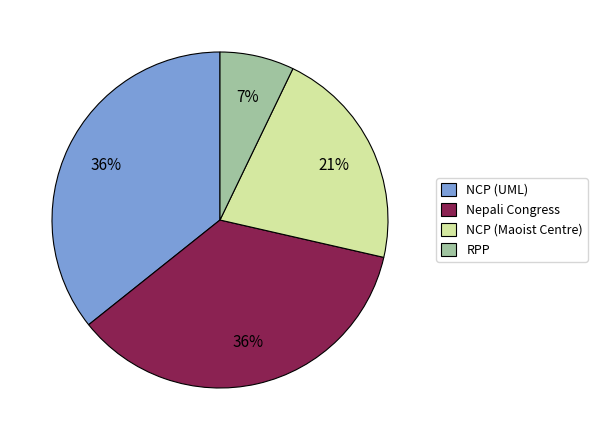

To the nearest percent, what is the average slice percentage?

25%